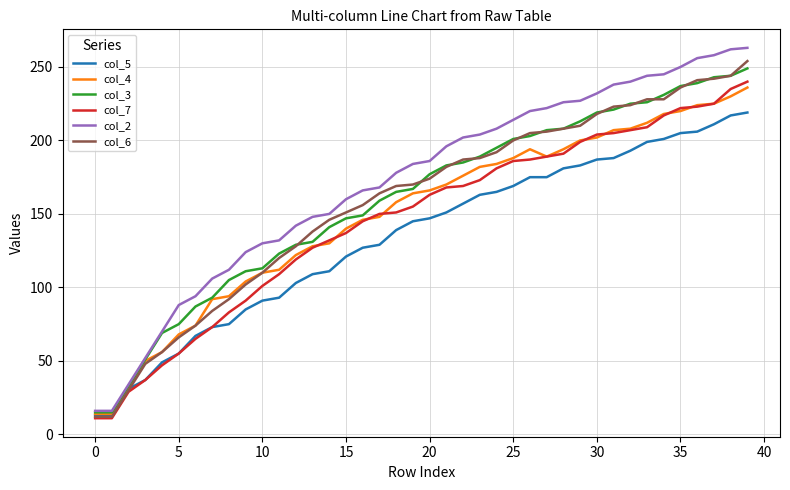

Which series has the largest total across all categories?

col_2